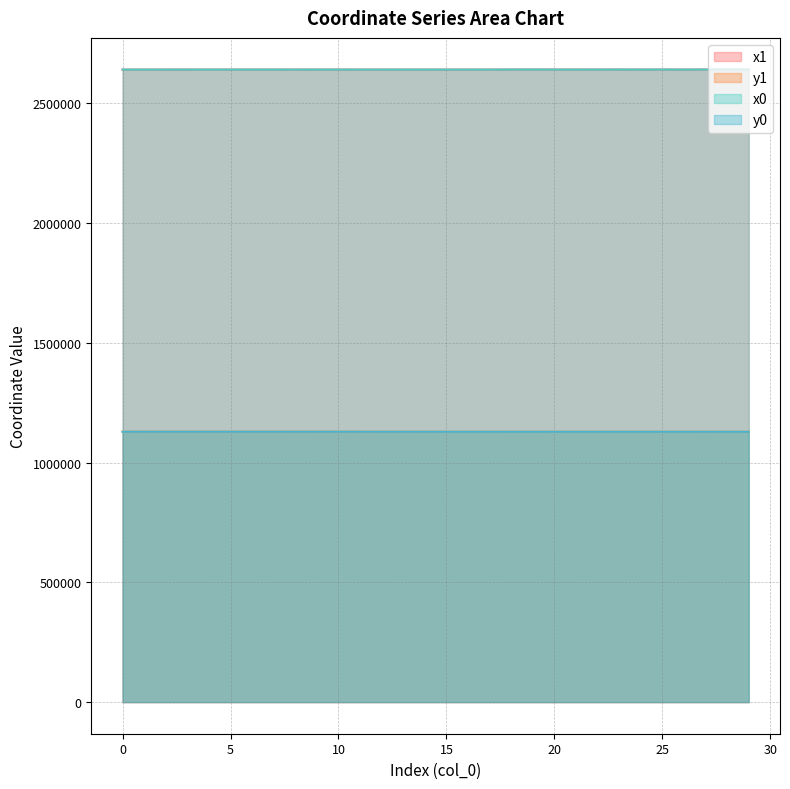

Reading left to right, extract all data points from this chart.

x1: 0=2641187.4	1=2641184.6	2=2641225.3	3=2641242.6	4=2641264.5	5=2641240.0	6=2641275.9	7=2641268.4	8=2641219.8	9=2641275.9	10=2641294.9	11=2641192.7	12=2641192.7	13=2641179.9	14=2641169.3	15=2641171.5	16=2641201.2	17=2641190.9	18=2641416.3	19=2641454.0	20=2641408.9	21=2641402.5	22=2641372.2	23=2641417.9	24=2641354.8	25=2641417.9	26=2641348.0	27=2641435.3	28=2641330.9	29=2641349.2
y1: 0=1128840.9	1=1128812.1	2=1128830.5	3=1128824.7	4=1128851.3	5=1128819.4	6=1128836.6	7=1128853.7	8=1128809.6	9=1128836.6	10=1128870.0	11=1128783.9	12=1128783.9	13=1128771.7	14=1128747.1	15=1128743.3	16=1128736.7	17=1128725.5	18=1128643.6	19=1128663.8	20=1128639.7	21=1128705.5	22=1128679.3	23=1128715.2	24=1128680.5	25=1128715.2	26=1128693.4	27=1128726.2	28=1128706.8	29=1128714.7
x0: 0=2641200.6	1=2641200.6	2=2641240.2	3=2641240.2	4=2641240.2	5=2641242.6	6=2641264.5	7=2641264.5	8=2641215.7	9=2641279.1	10=2641301.2	11=2641215.7	12=2641179.9	13=2641163.7	14=2641163.7	15=2641190.9	16=2641190.9	17=2641215.7	18=2641434.6	19=2641434.6	20=2641377.0	21=2641377.0	22=2641361.1	23=2641411.5	24=2641361.1	25=2641435.3	26=2641340.1	27=2641453.4	28=2641340.1	29=2641340.1
y0: 0=1128819.4	1=1128819.4	2=1128838.1	3=1128838.1	4=1128838.1	5=1128824.7	6=1128851.3	7=1128851.3	8=1128805.7	9=1128832.5	10=1128873.8	11=1128805.7	12=1128771.7	13=1128756.4	14=1128756.4	15=1128725.5	16=1128725.5	17=1128705.0	18=1128653.4	19=1128653.4	20=1128683.4	21=1128683.4	22=1128668.9	23=1128711.1	24=1128668.9	25=1128726.2	26=1128708.3	27=1128733.4	28=1128708.3	29=1128708.3